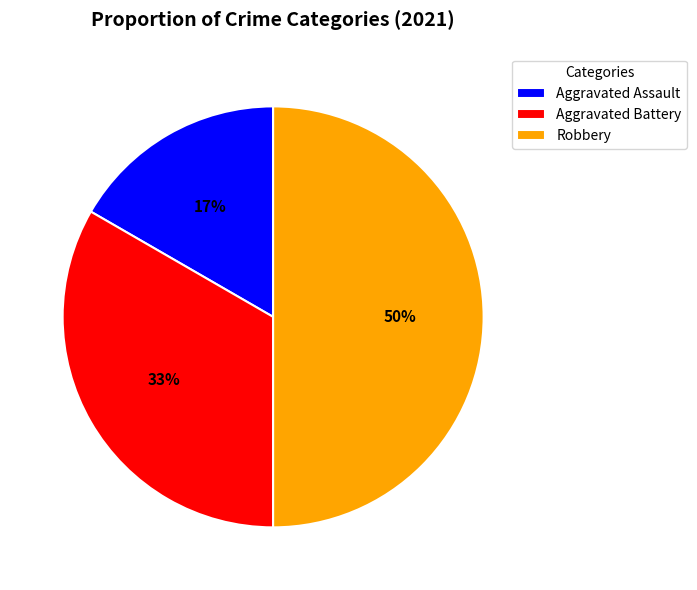

Does Aggravated Battery account for over 50% of the chart?

No